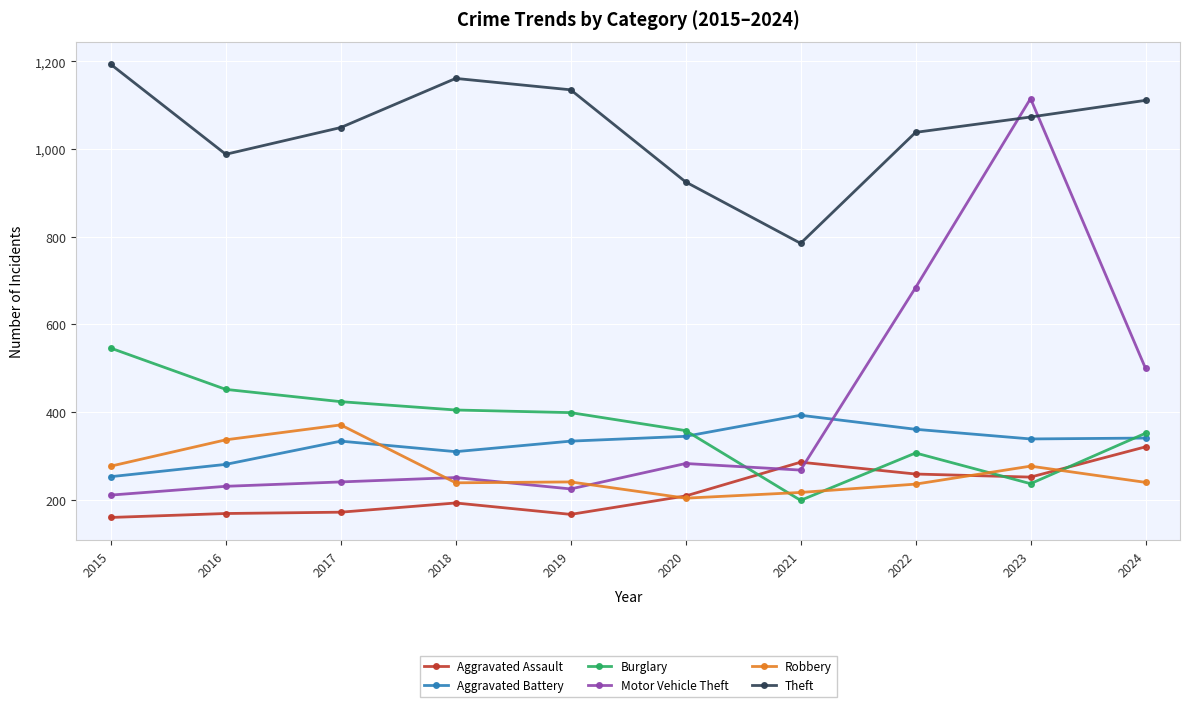

The value of Burglary at 2020 is 358. True or false?

True